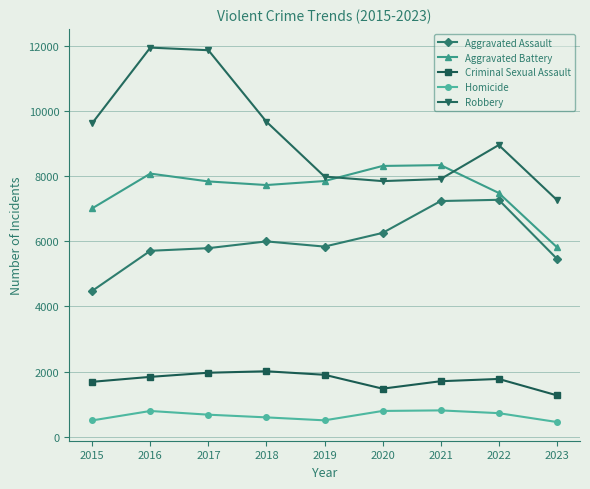

The Aggravated Battery series shows 7491 at 2022. True or false?

True